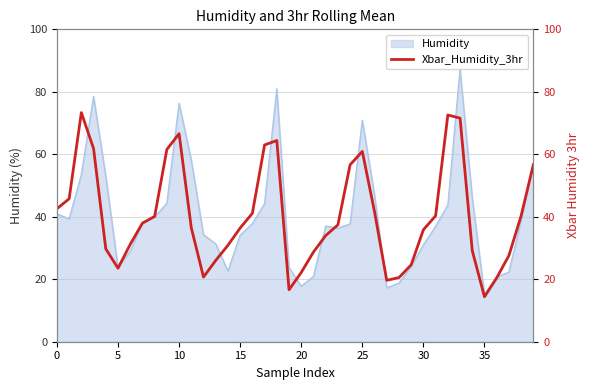

What is the average value?

40.1